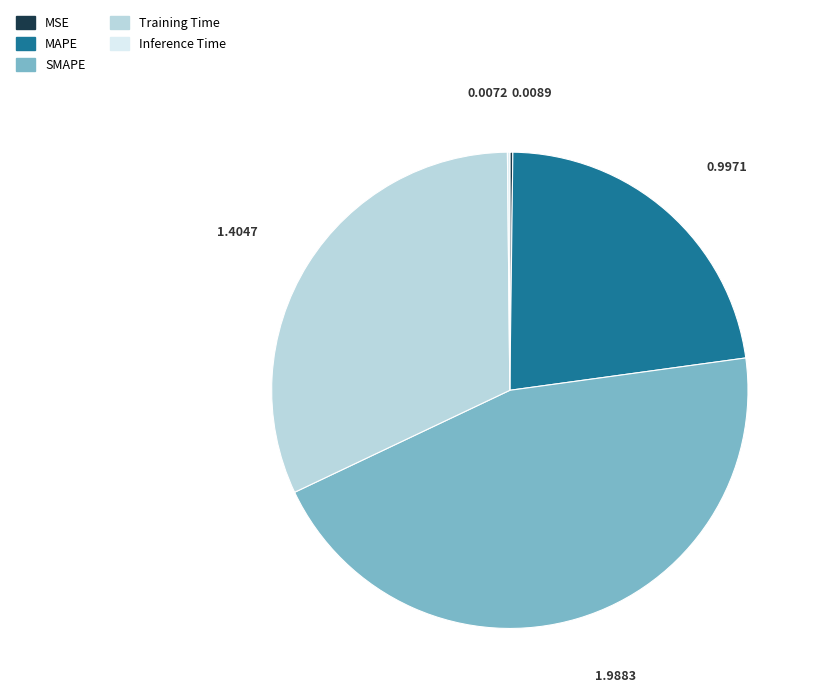

Is SMAPE the majority of the pie?

No